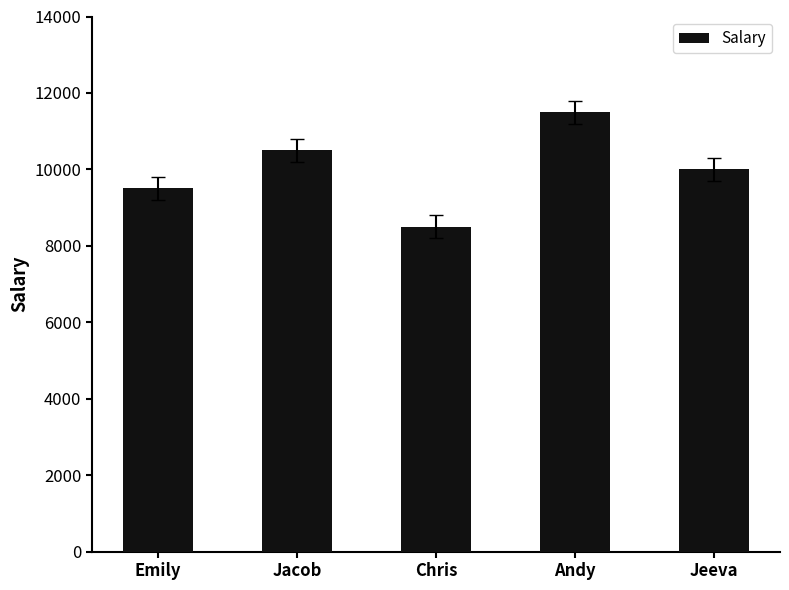

What is the smallest value displayed?

8500